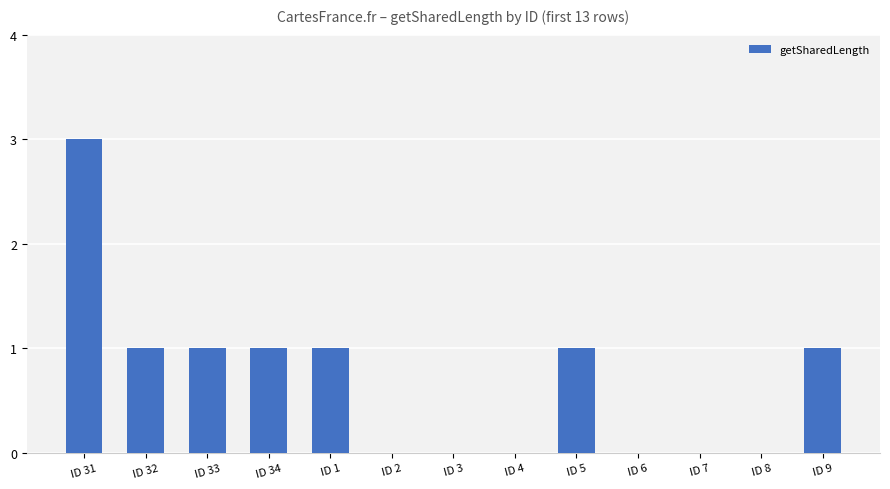

What is the greatest value displayed?

3